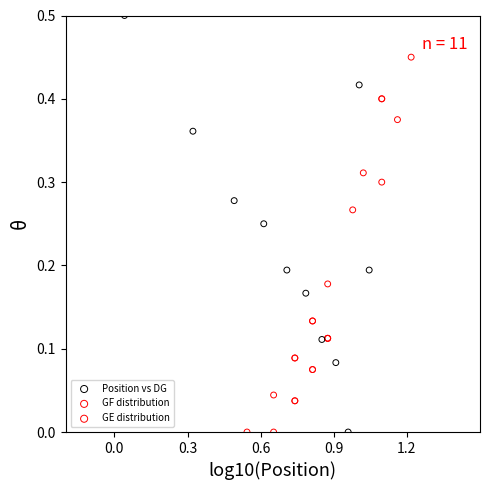

What are all the series names shown in the legend?

Position vs DG, GF distribution, GE distribution